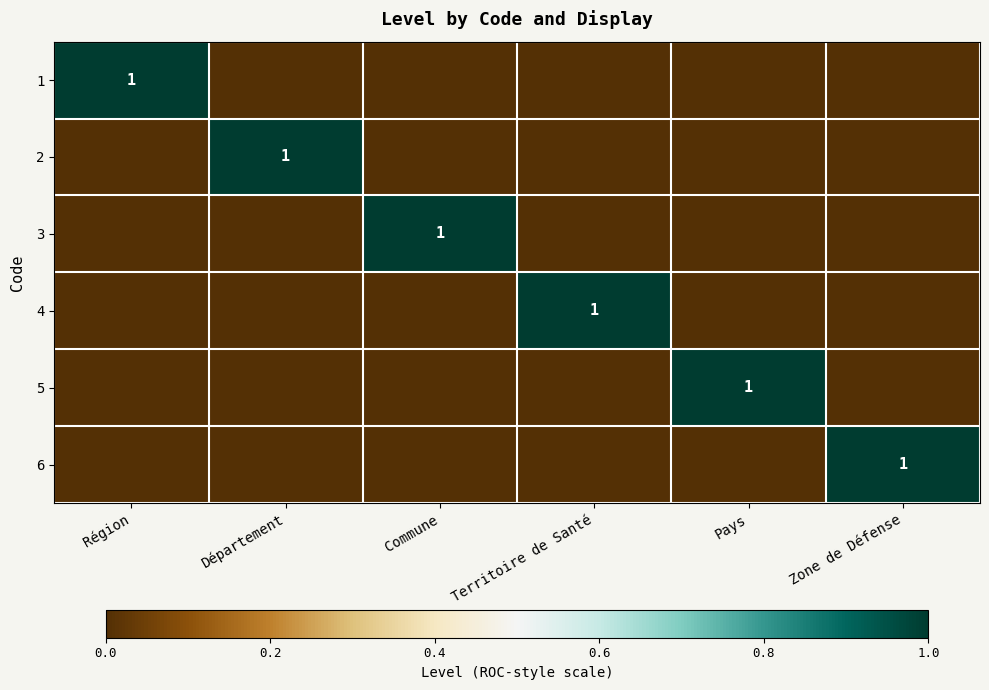

The 4 series shows 1 at Territoire de Santé. True or false?

True